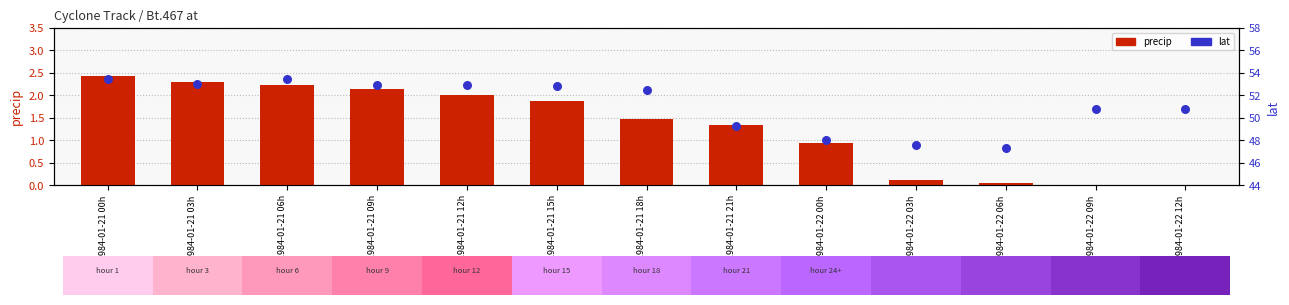

Is the value of precip at 1984-01-21 09h greater than the value of lat at 1984-01-21 21h?

No